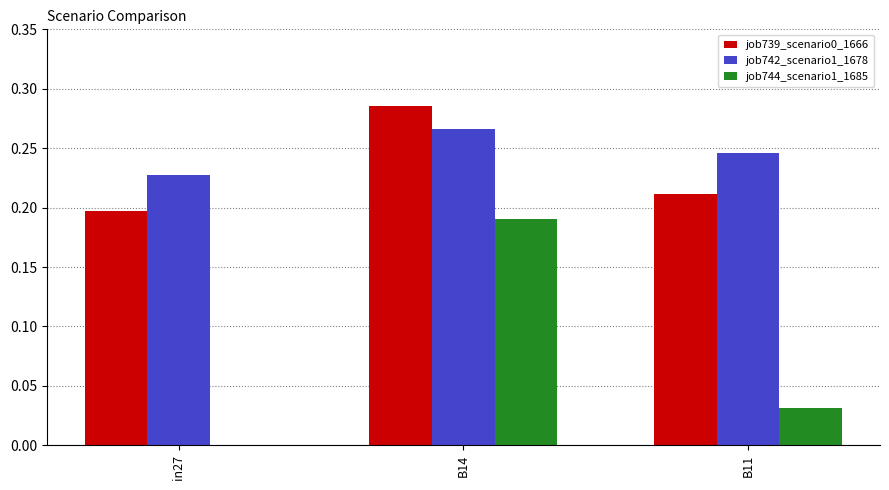

True or false: job742_scenario1_1678 has a value of 0.1 at B14.

False